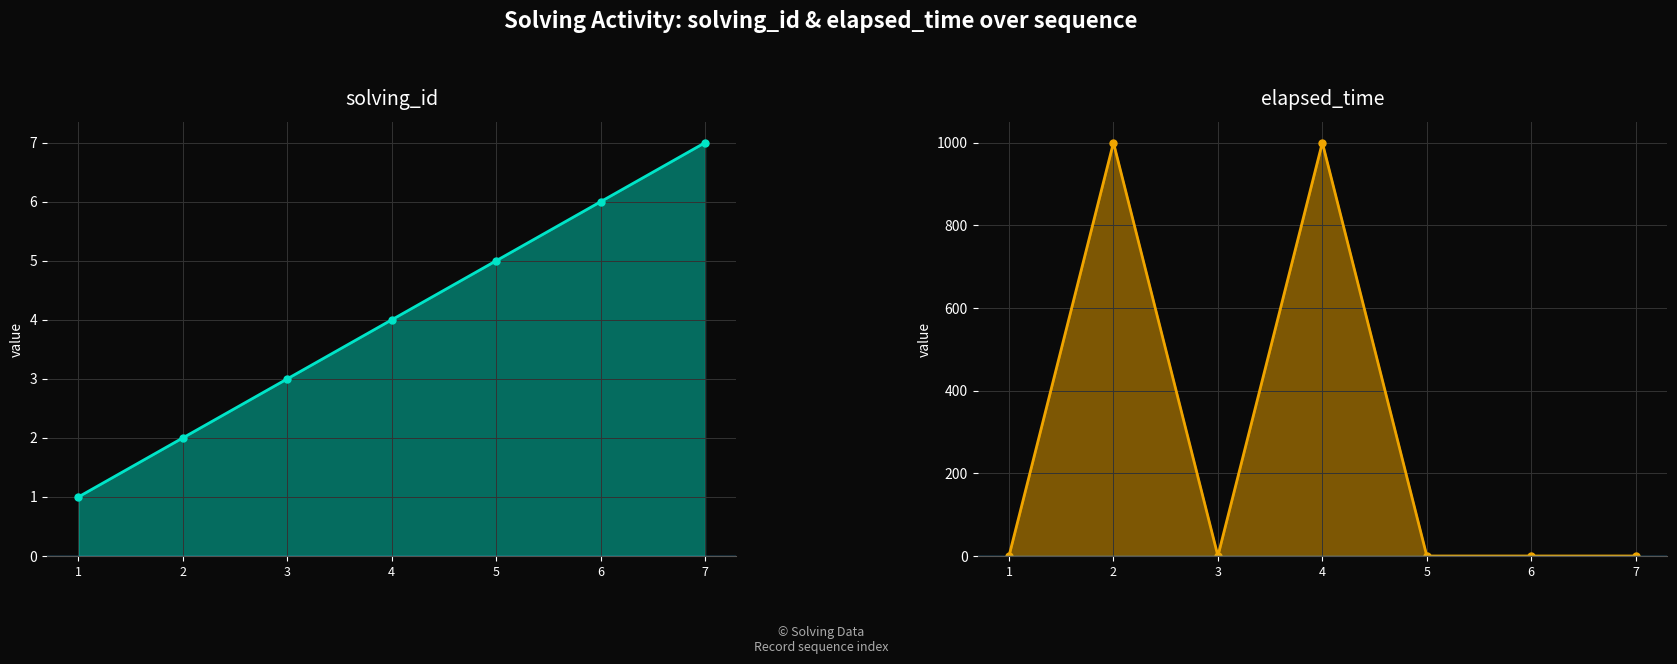

What is the average value of the elapsed_time series?

286